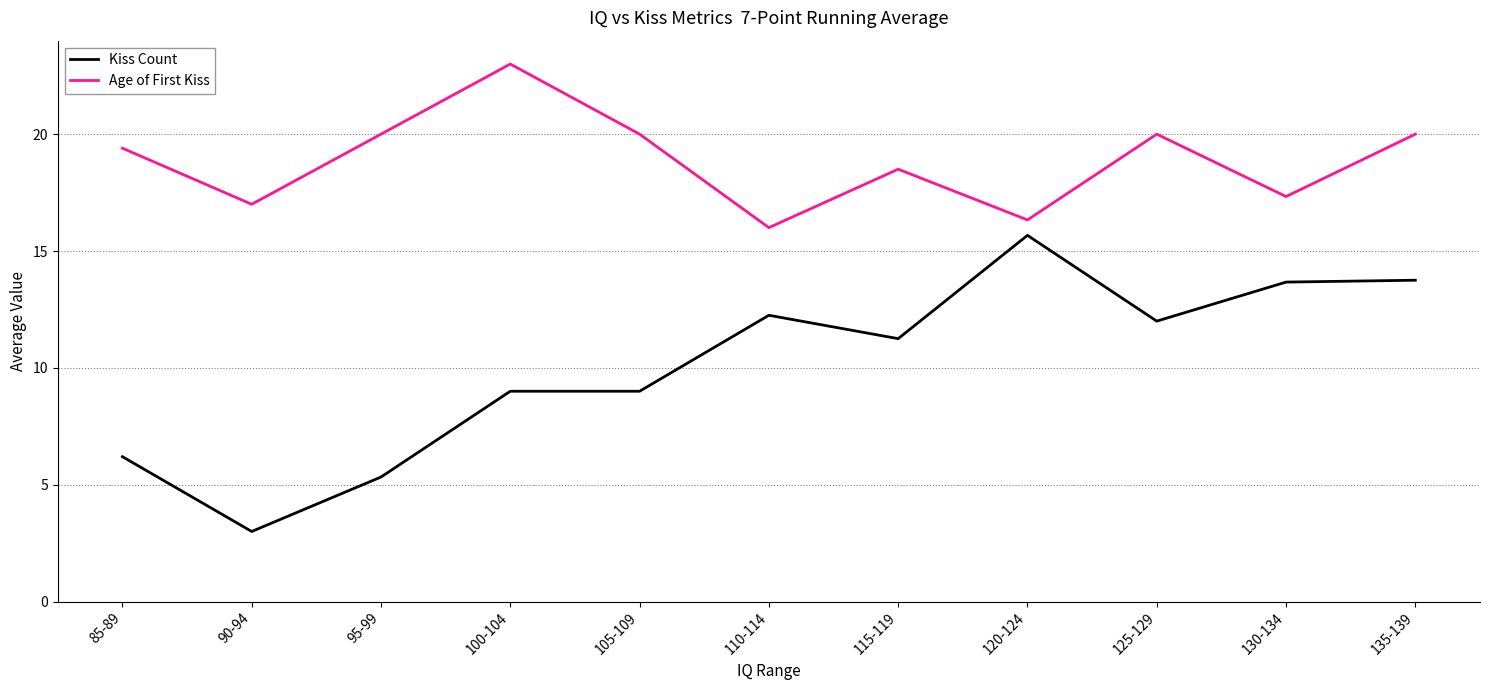

Which label corresponds to the smallest value in the chart?

90-94